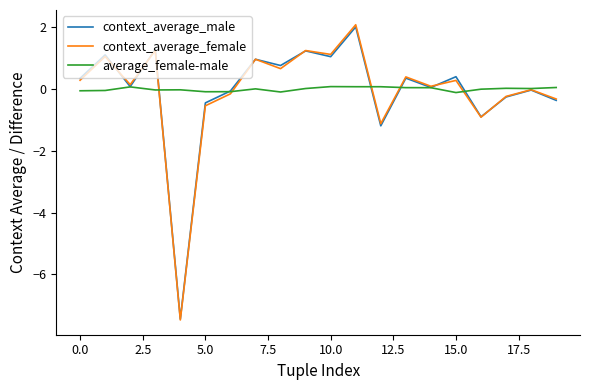

Which series has the widest spread of values?

context_average_female